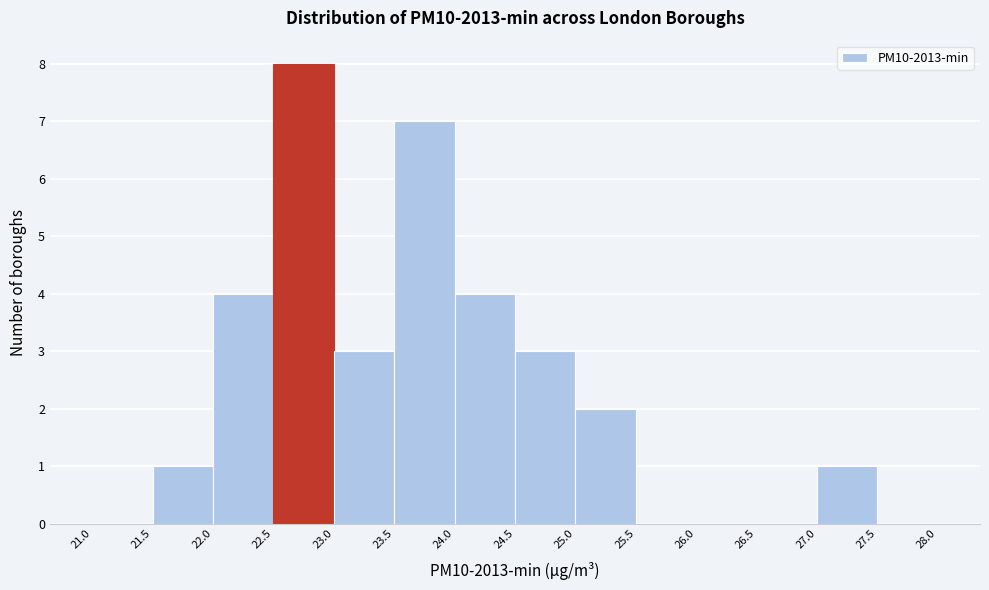

Reading left to right, list every bar in this chart as the range it spans on the x-axis followed by its height. The values are not printed on the chart, so give them approximately, as read against the axis.

21.0 to 21.5: 0
21.5 to 22.0: 1
22.0 to 22.5: 4
22.5 to 23.0: 8
23.0 to 23.5: 3
23.5 to 24.0: 7
24.0 to 24.5: 4
24.5 to 25.0: 3
25.0 to 25.5: 2
25.5 to 26.0: 0
26.0 to 26.5: 0
26.5 to 27.0: 0
27.0 to 27.5: 1
27.5 to 28.0: 0